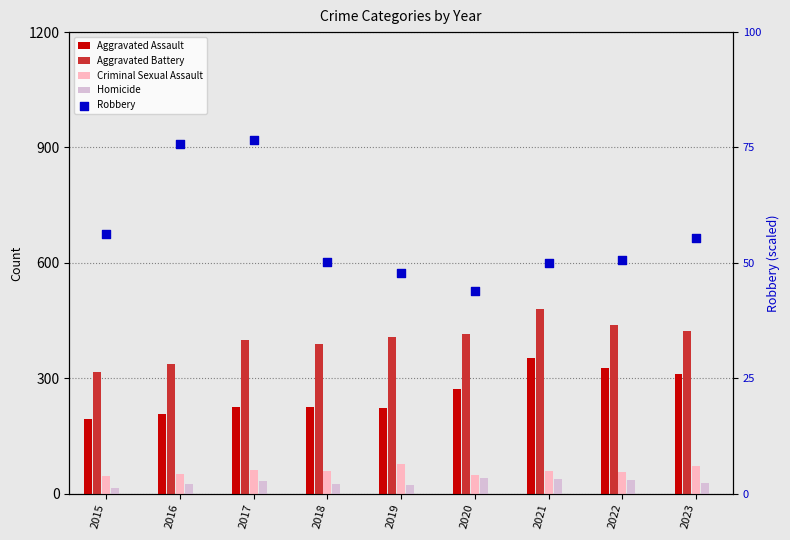

Which series reaches the maximum Y coordinate?

Aggravated Battery